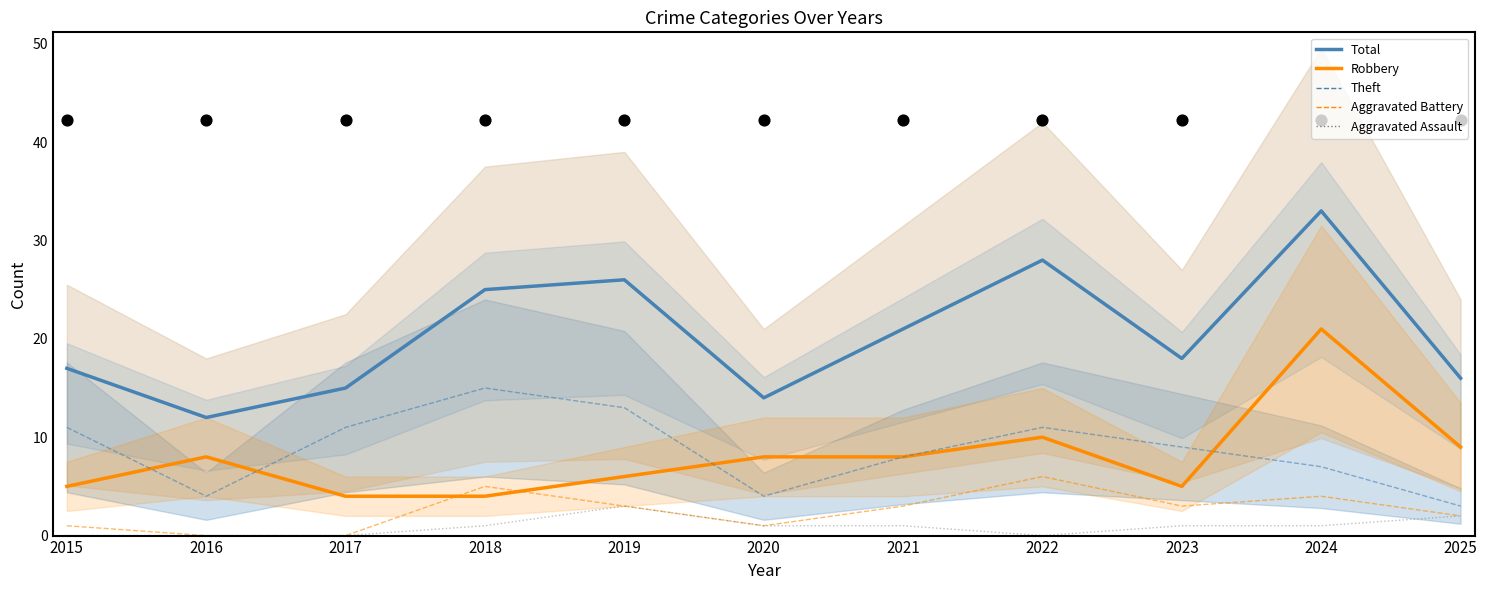

Which series reaches the maximum Y coordinate?

Total